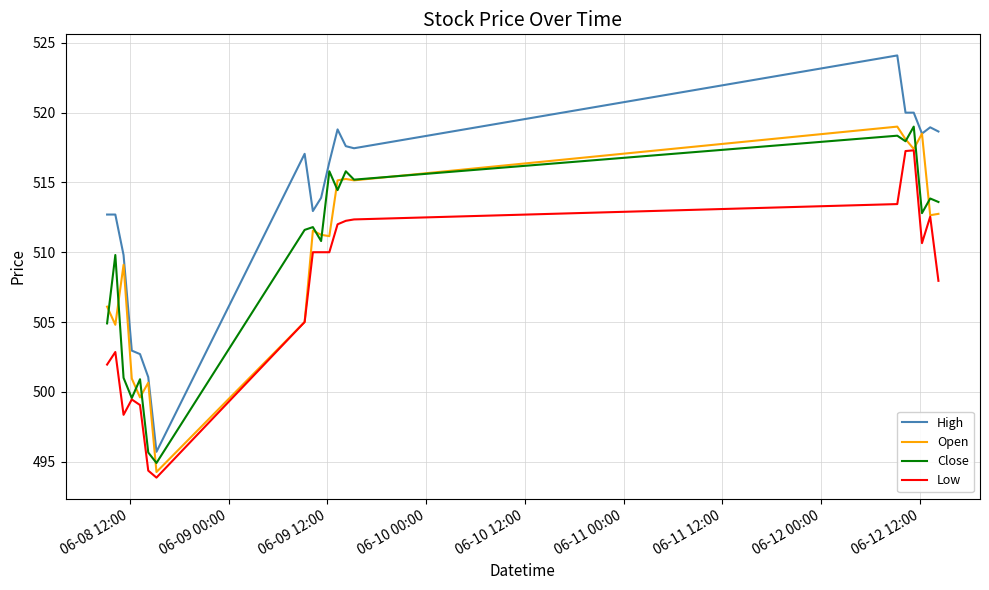

What is the average value of the Open series?

509.9